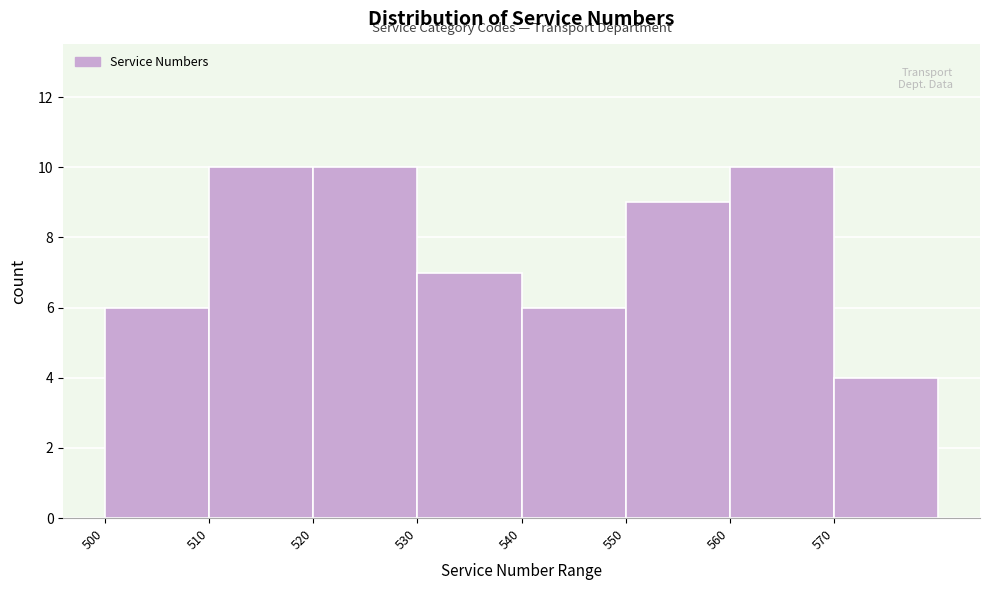

What is the height of the bar covering 570 to 580 on the x-axis? The values are not printed on the chart, so give them approximately, as read against the axis.

4